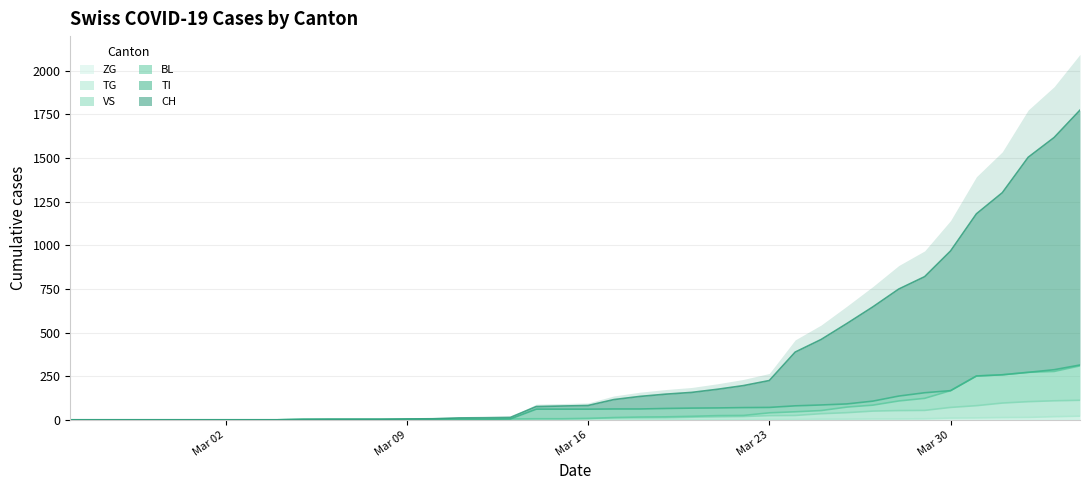

How many categories are shown in the chart?

40